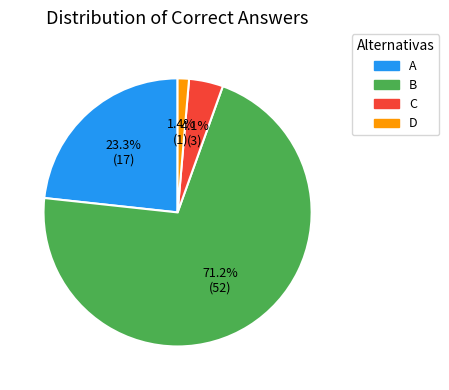

How many segments does this pie chart have?

4